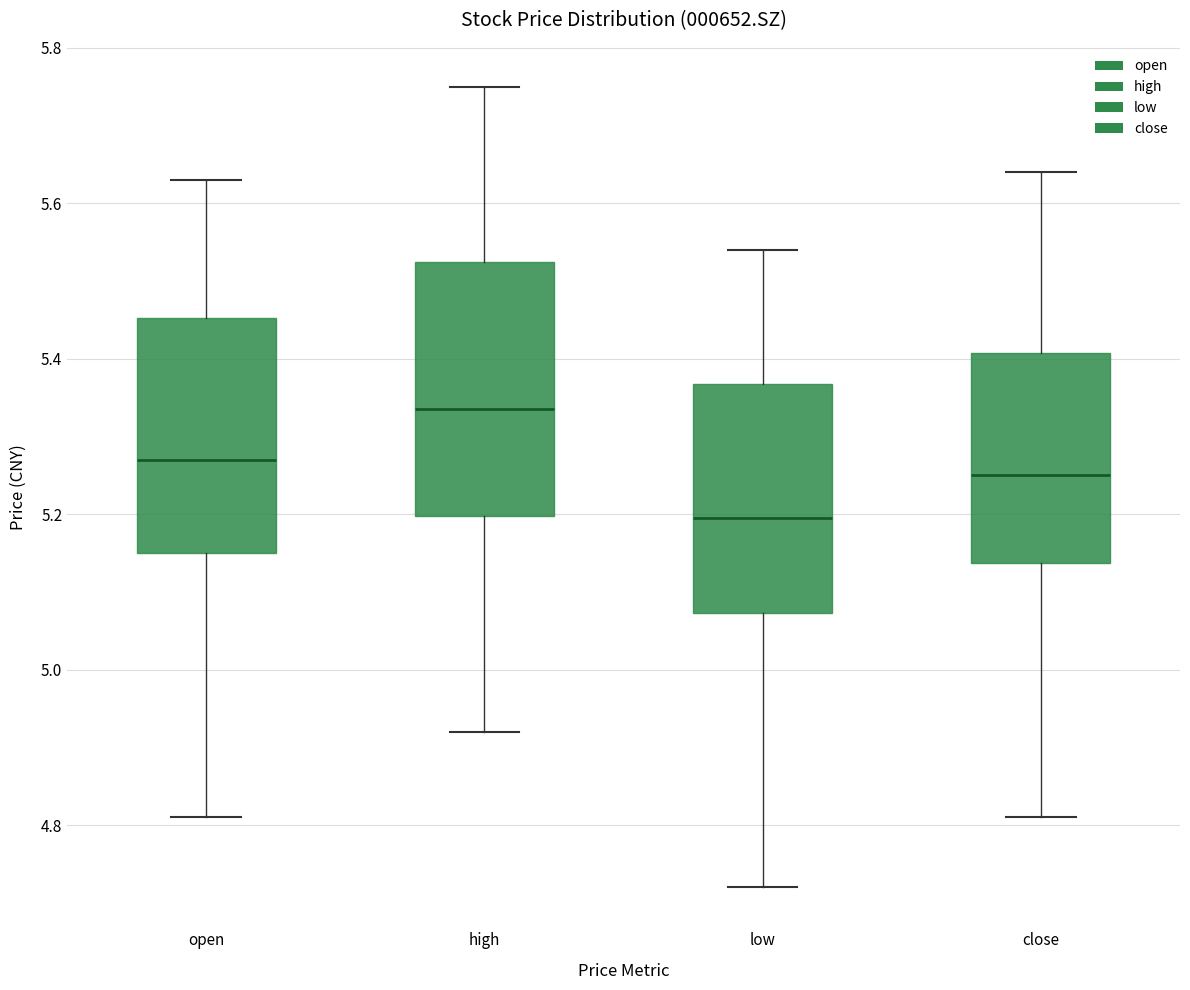

Which box is the tallest, from its lower edge to its upper edge?

high